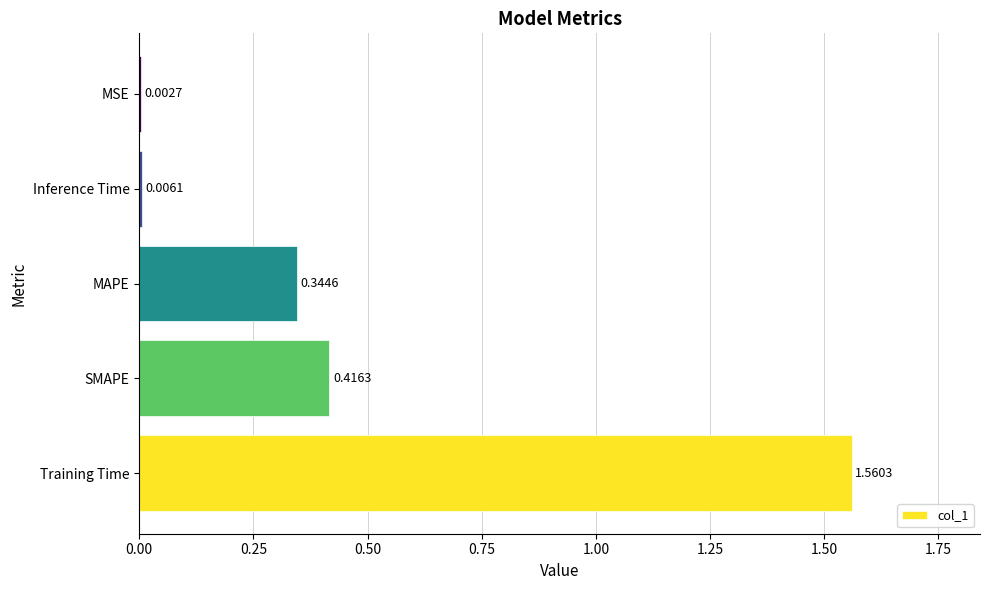

Where is the data nearest to the value 0?

MSE